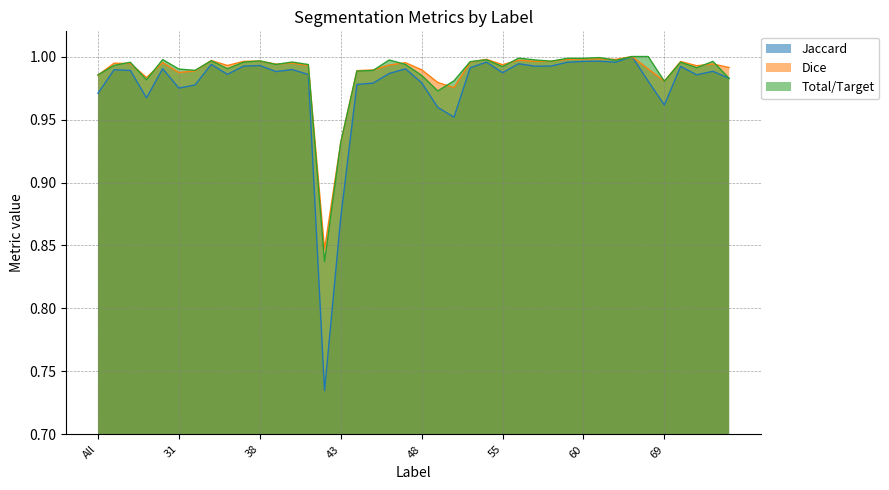

What is the minimum value for Dice?

0.8